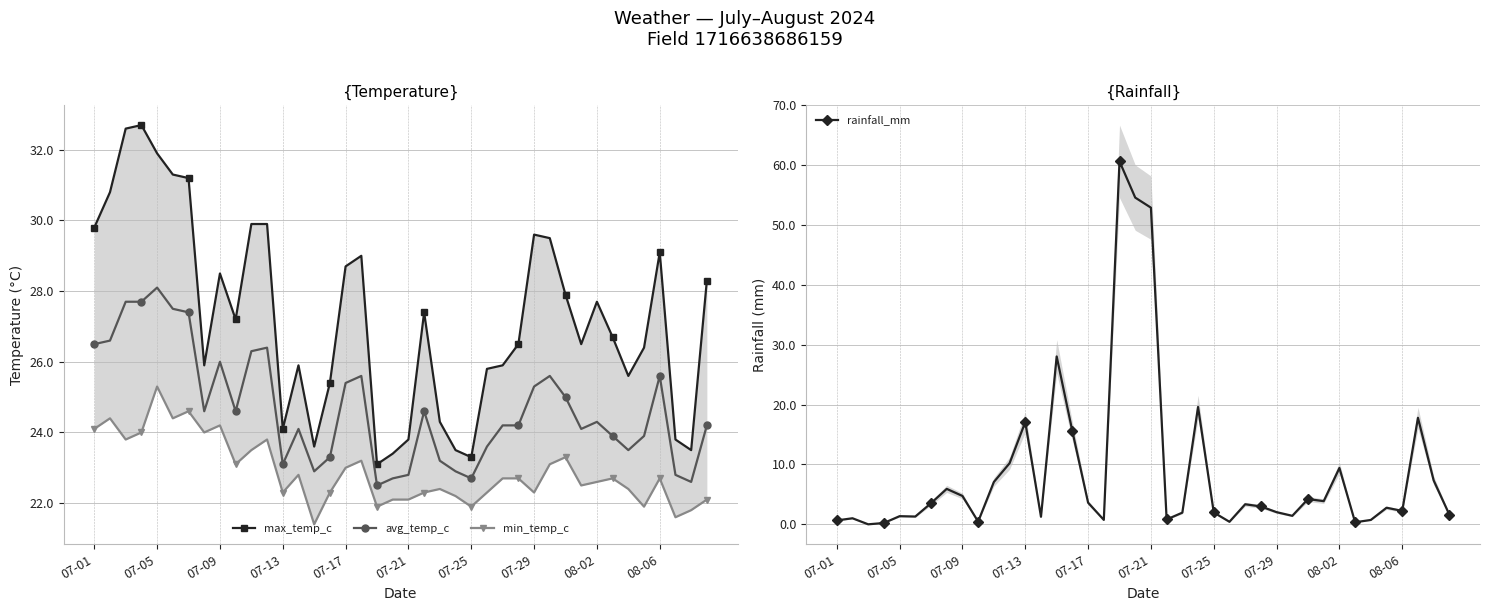

True or false: max_temp_c has a value of 23.8 at 37.

True